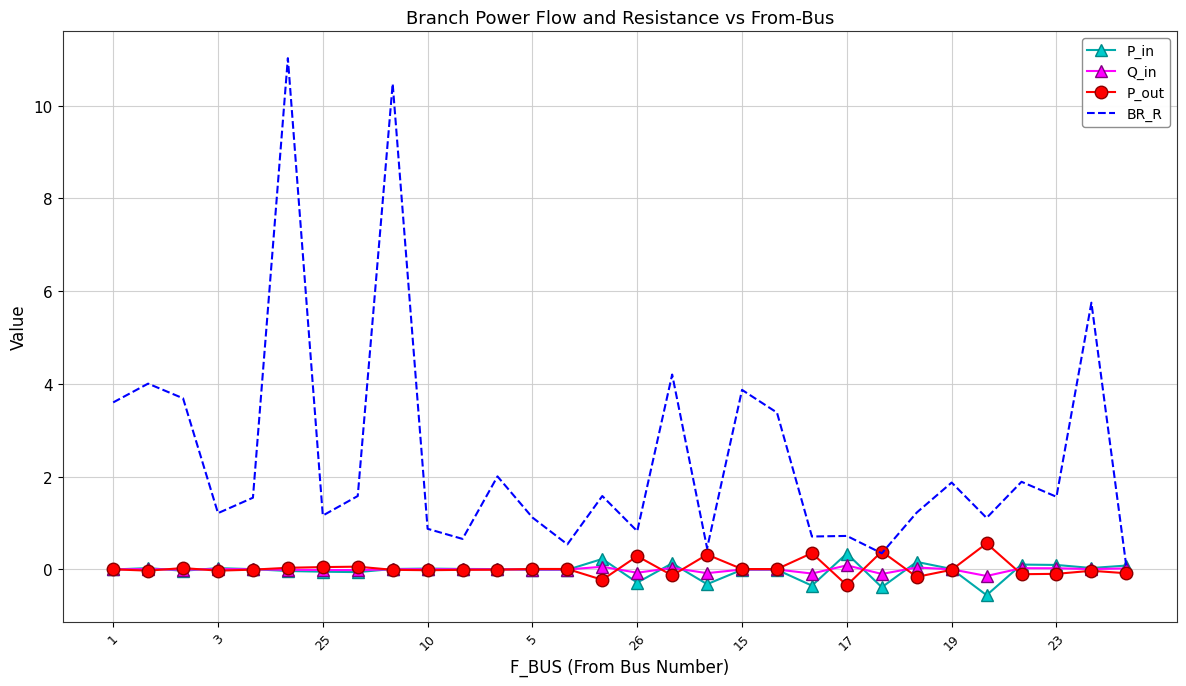

What is the maximum value for BR_R?

11.0